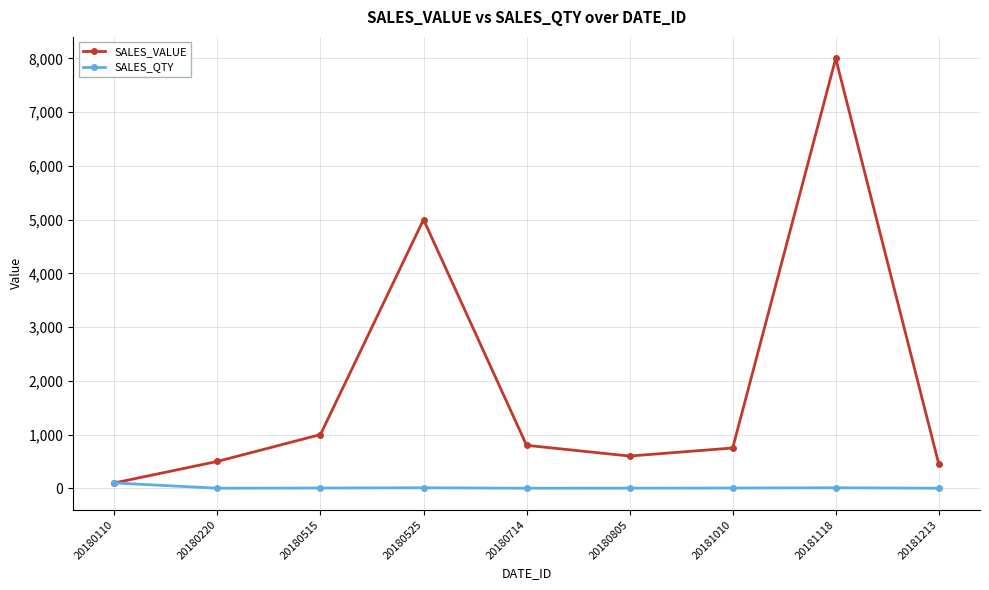

At which category does SALES_VALUE reach its first local peak?

20180525